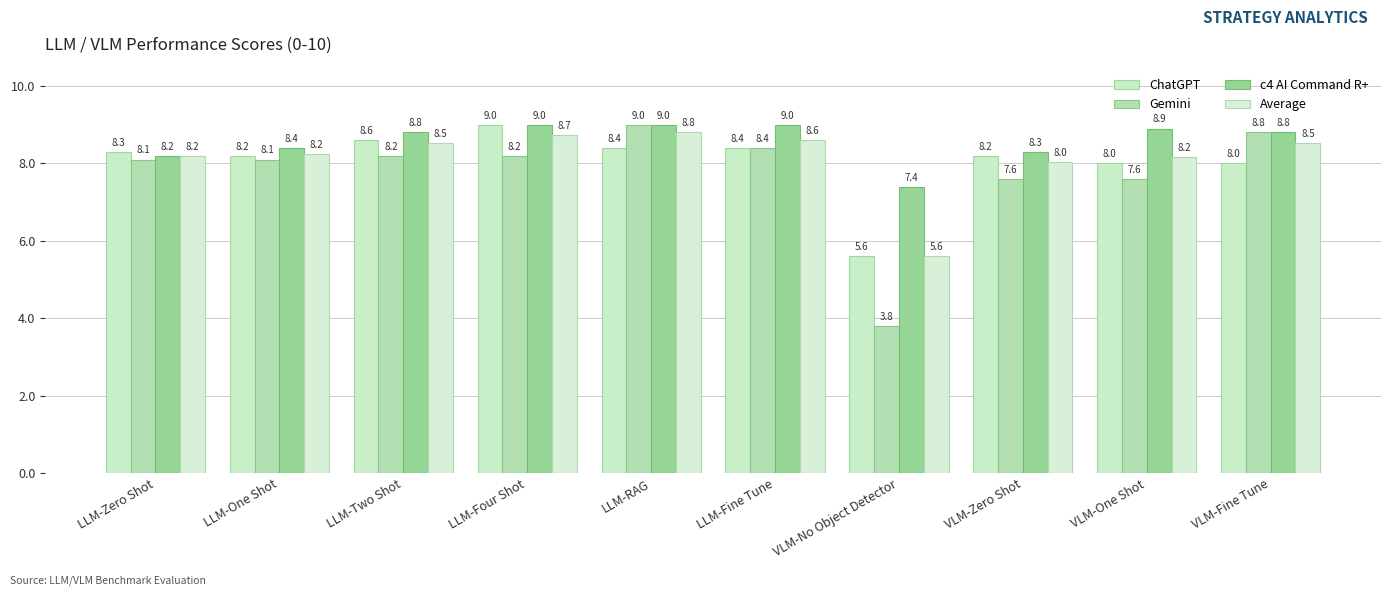

What position from the right is VLM-Fine Tune?

1